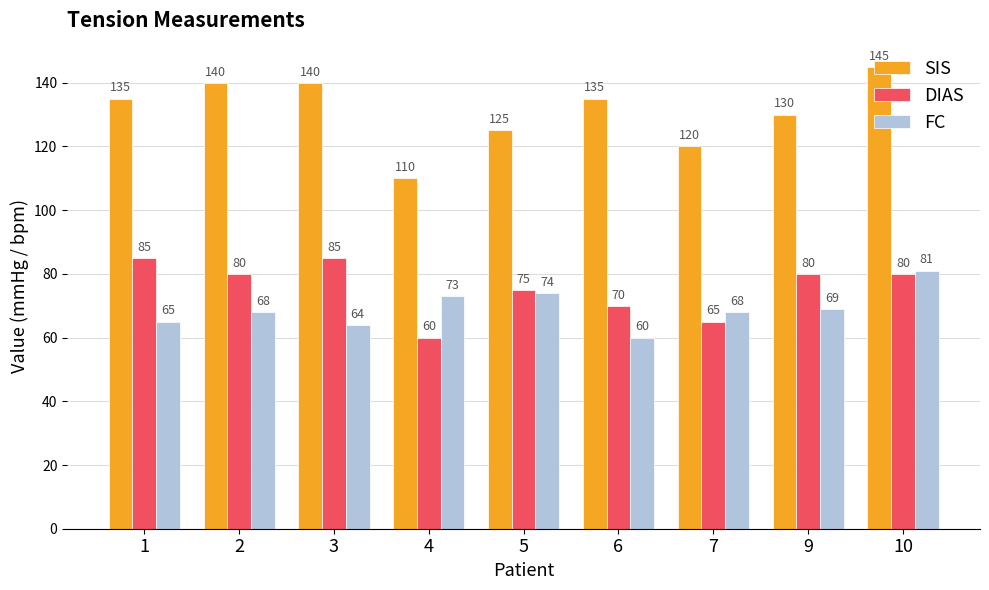

Is it true that SIS equals 241 at 1?

False